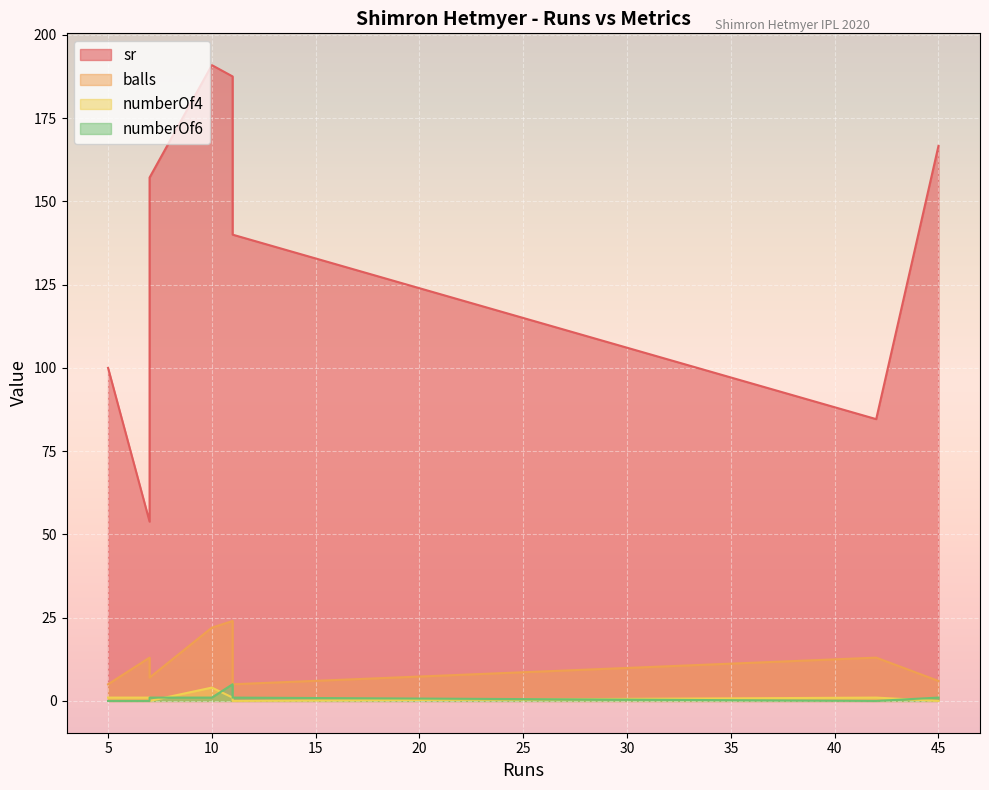

True or false: numberOf6 and sr cross at least once.

False